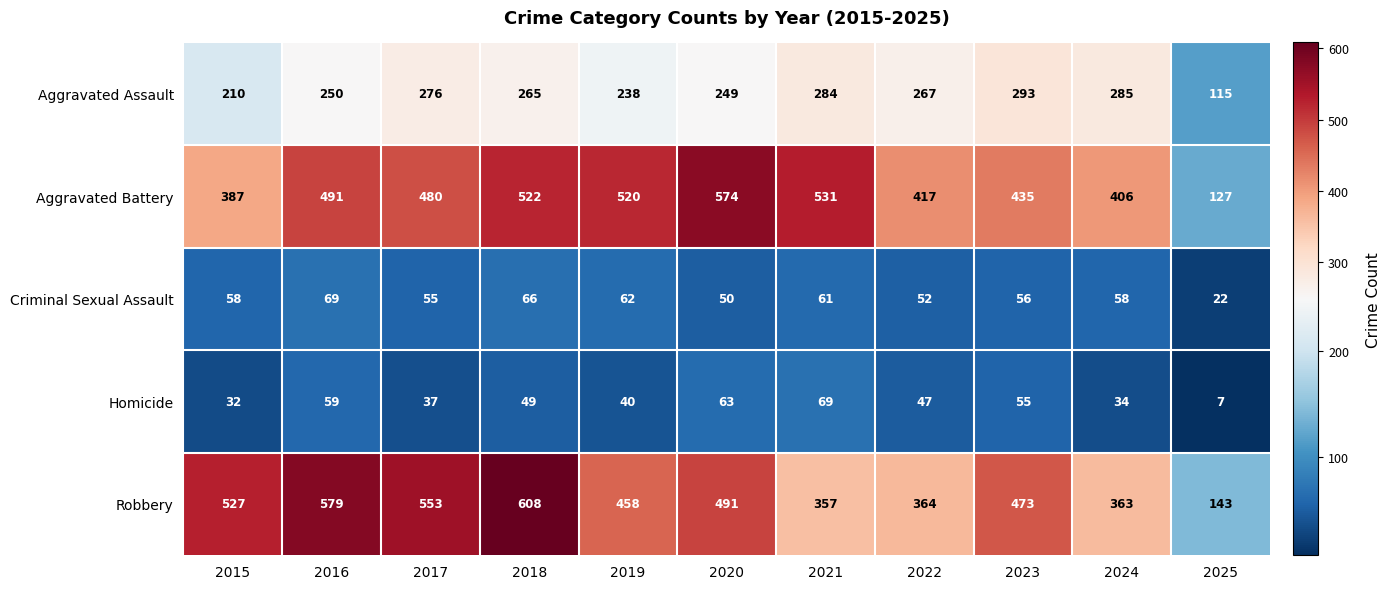

True or false: Criminal Sexual Assault has a value of 17 at 2020.

False